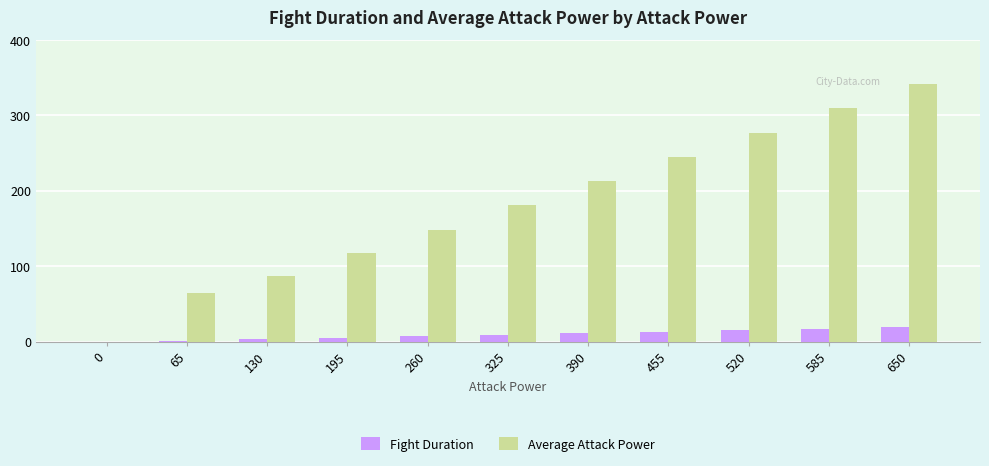

What is the sum of the Fight Duration values at 195 and 0?

5.0